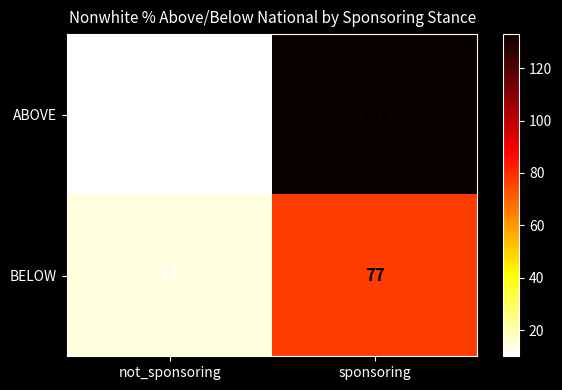

Rank the series by their maximum value, from lowest to highest.

BELOW, ABOVE